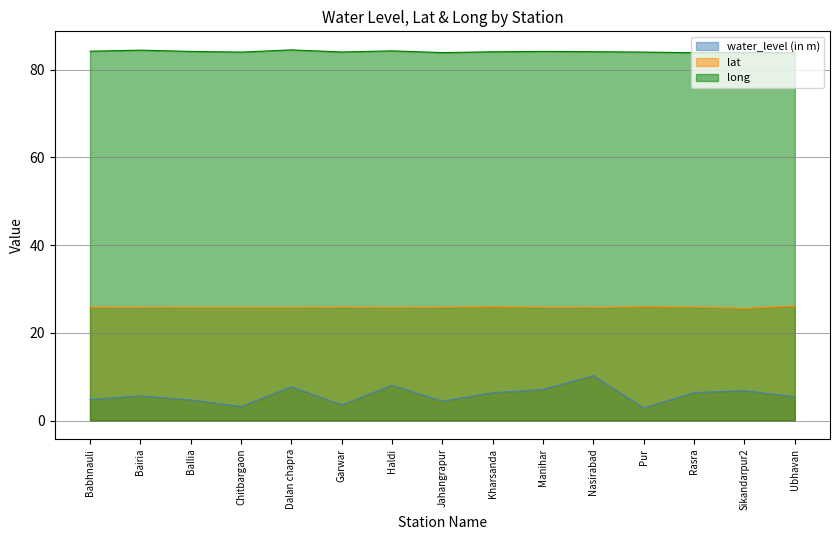

Which series has the widest spread of values?

water_level (in m)